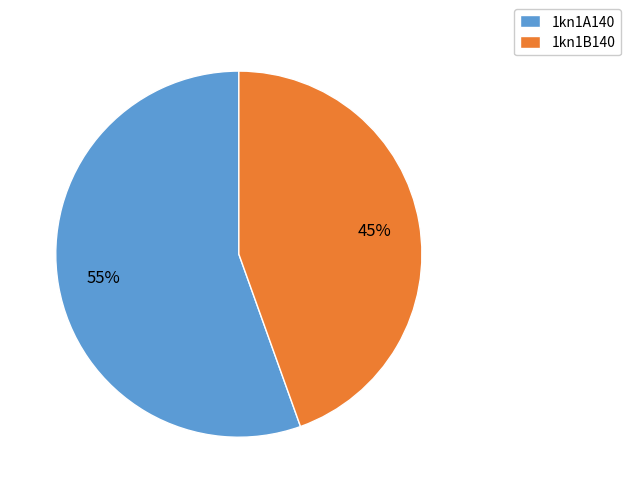

Do 1kn1B140 and 1kn1A140 together represent more than half of the pie?

Yes